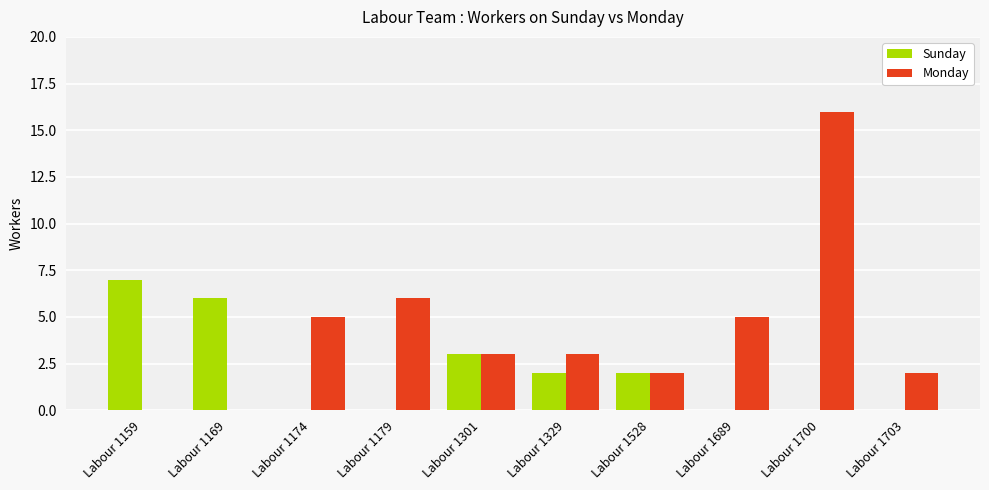

Reading right to left, list all the values displayed in this chart.

Sunday: 0	0	0	2	2	3	0	0	6	7
Monday: 2	16	5	2	3	3	6	5	0	0